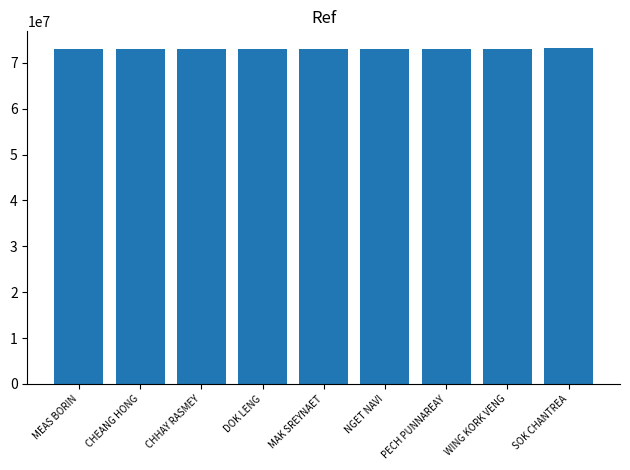

What is the value of the 1st bar from the left?

72948093